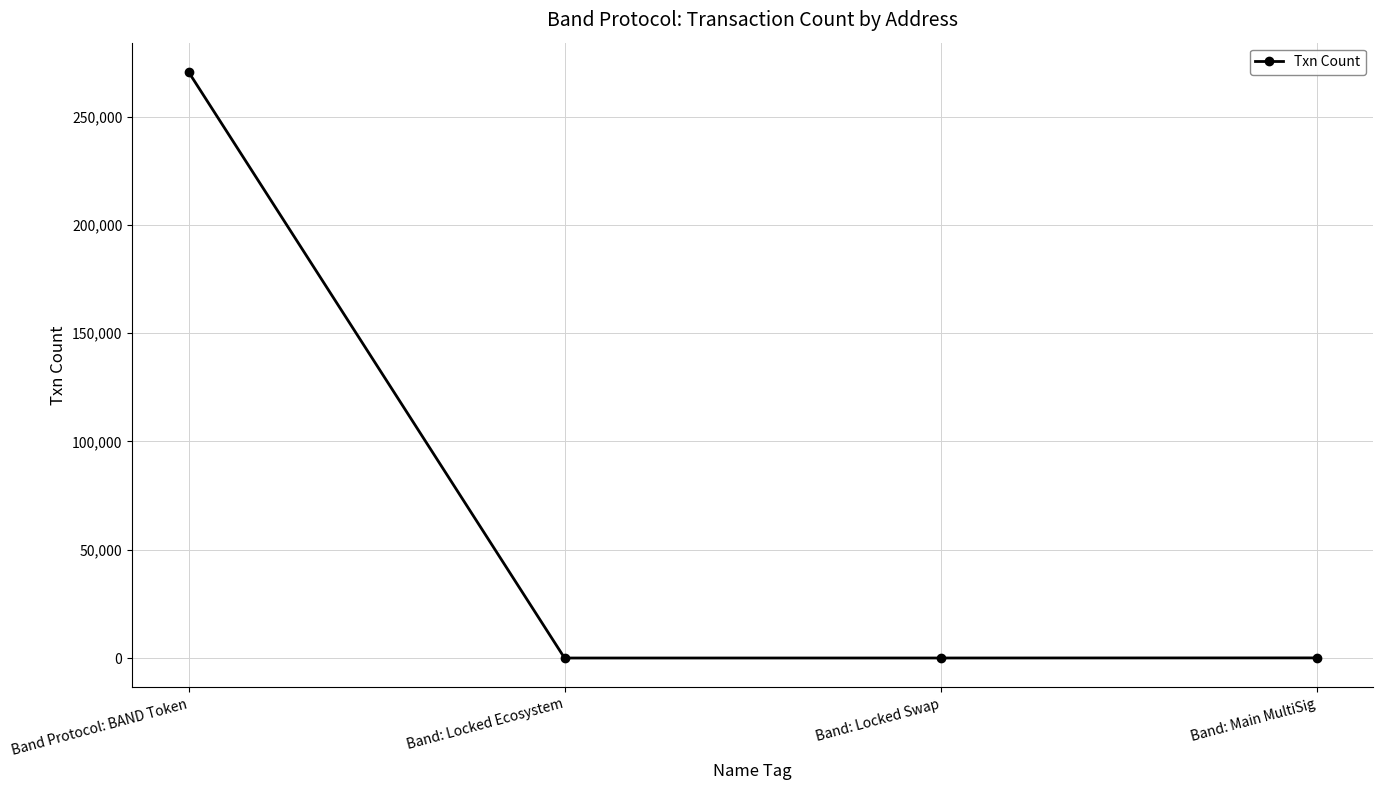

What is the sum of all values?

270669